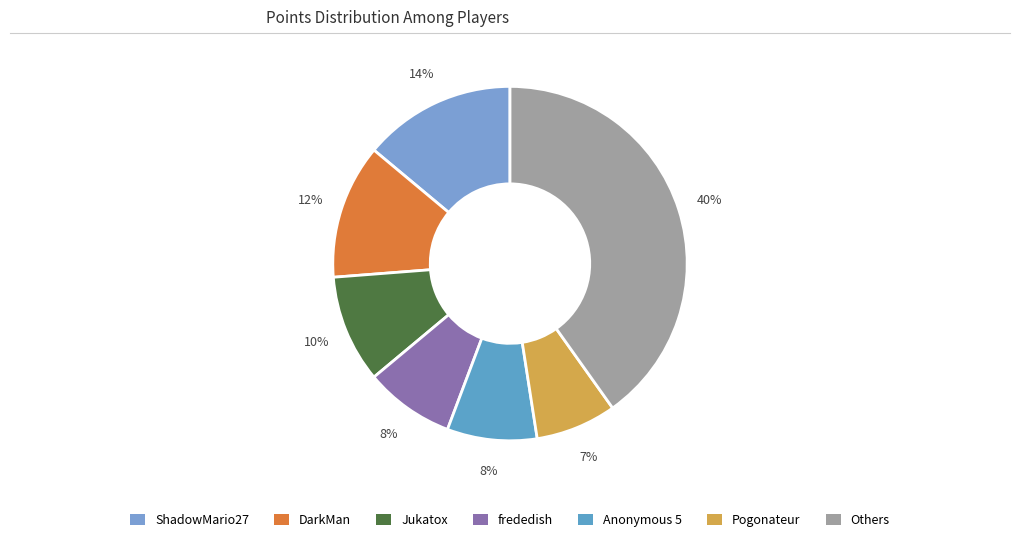

How many slices are in this pie chart?

7